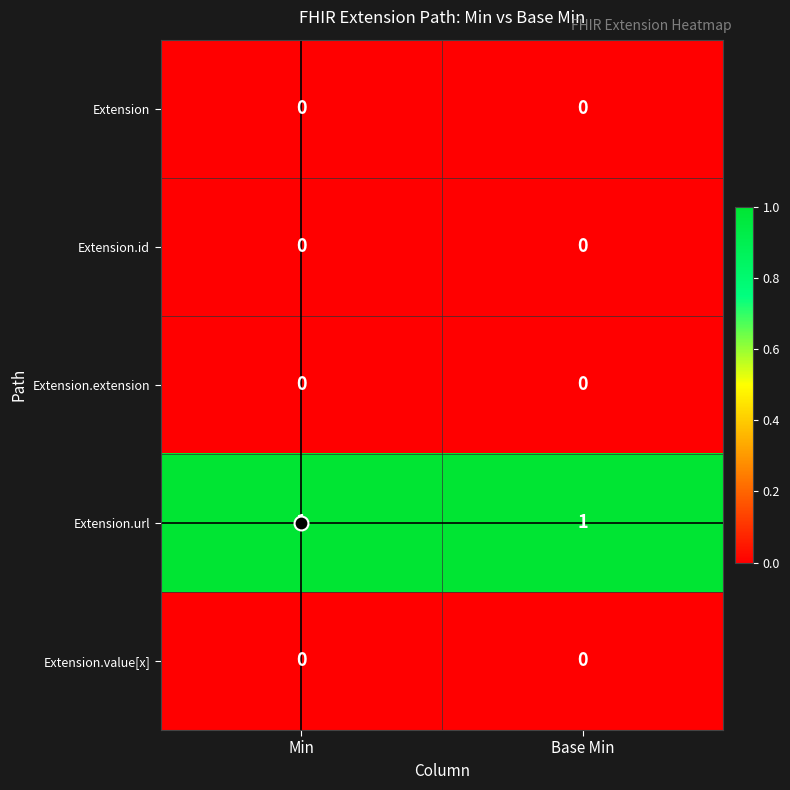

At how many categories does at least one series exceed 0?

2